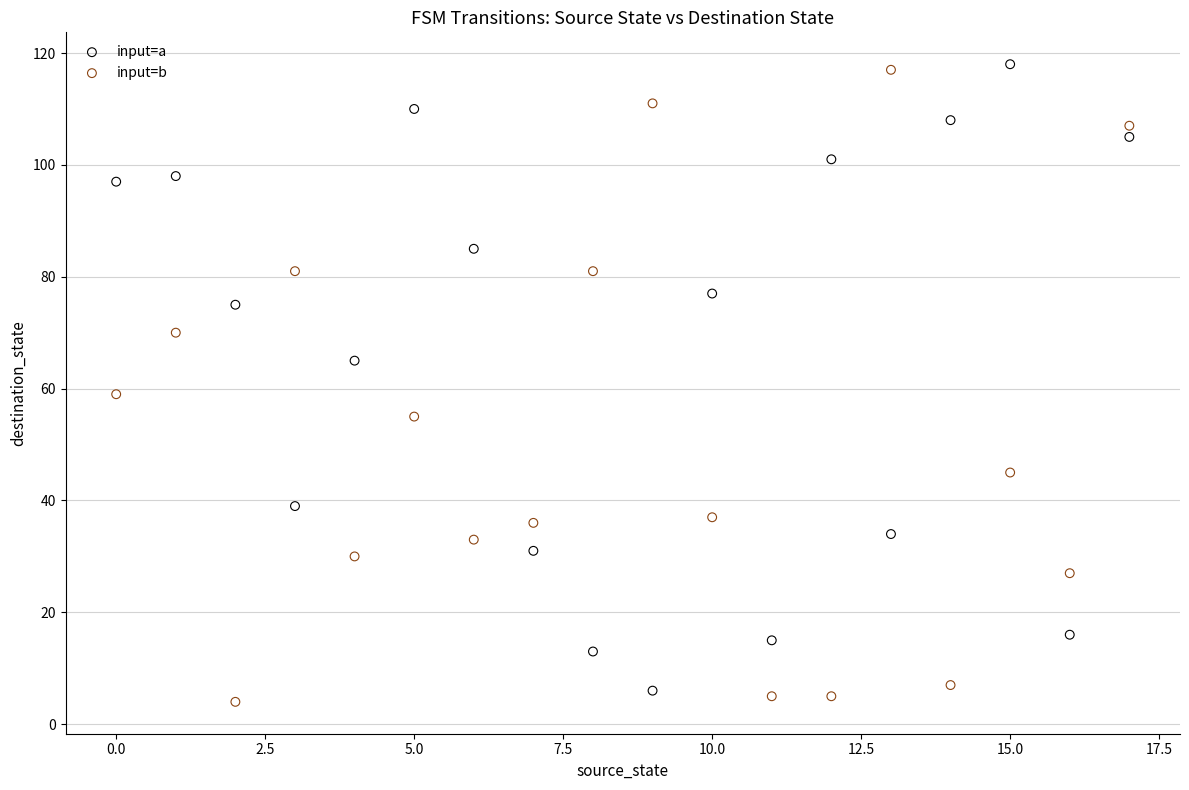

Across all series, what Y value is closest to 61?

59